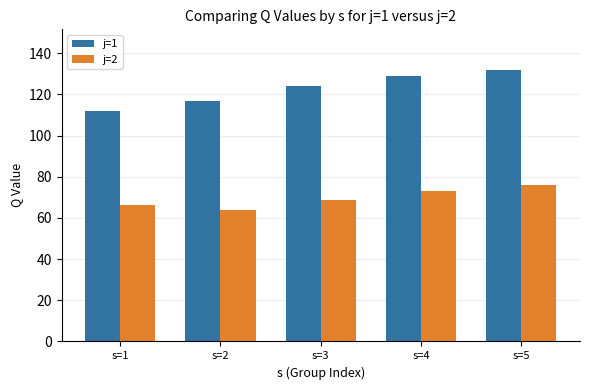

Which series has the widest spread of values?

j=1